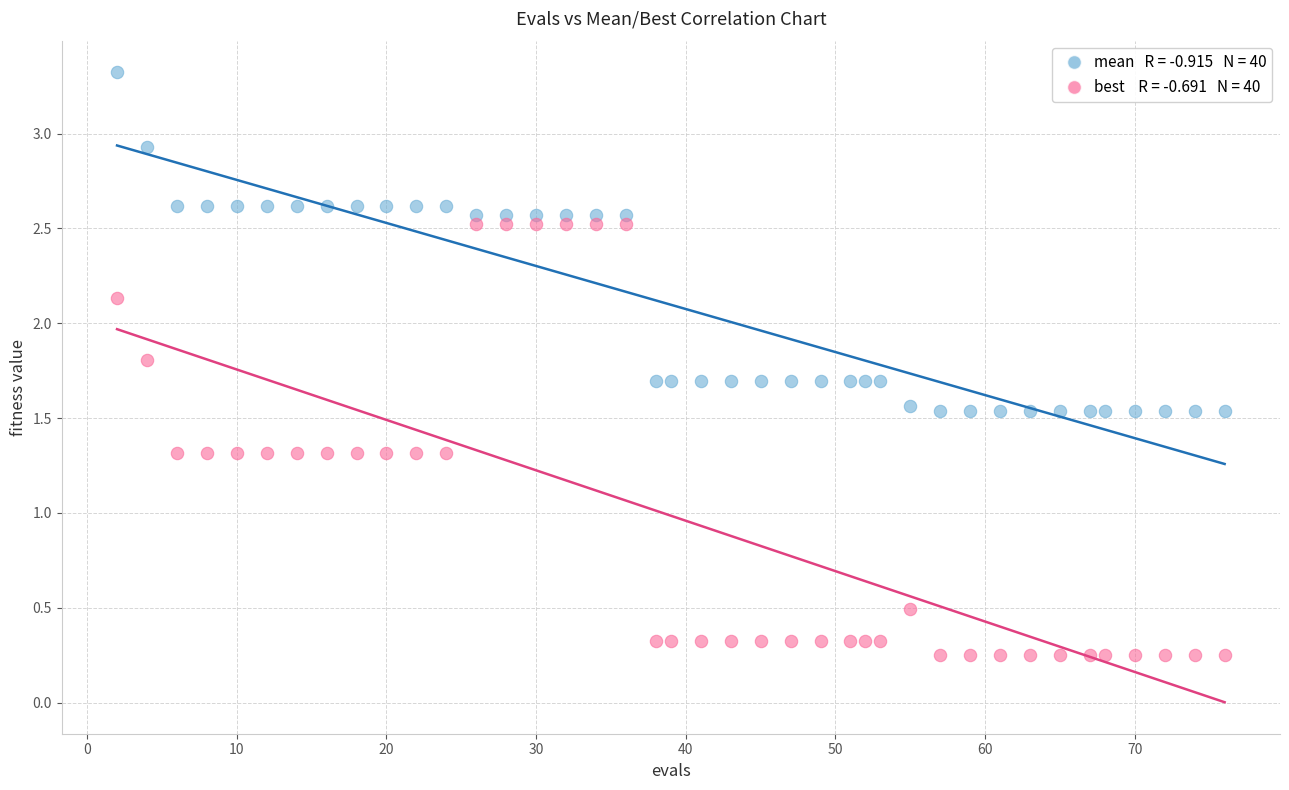

Across all data points, what is the range of X values (max minus min)?

74.0